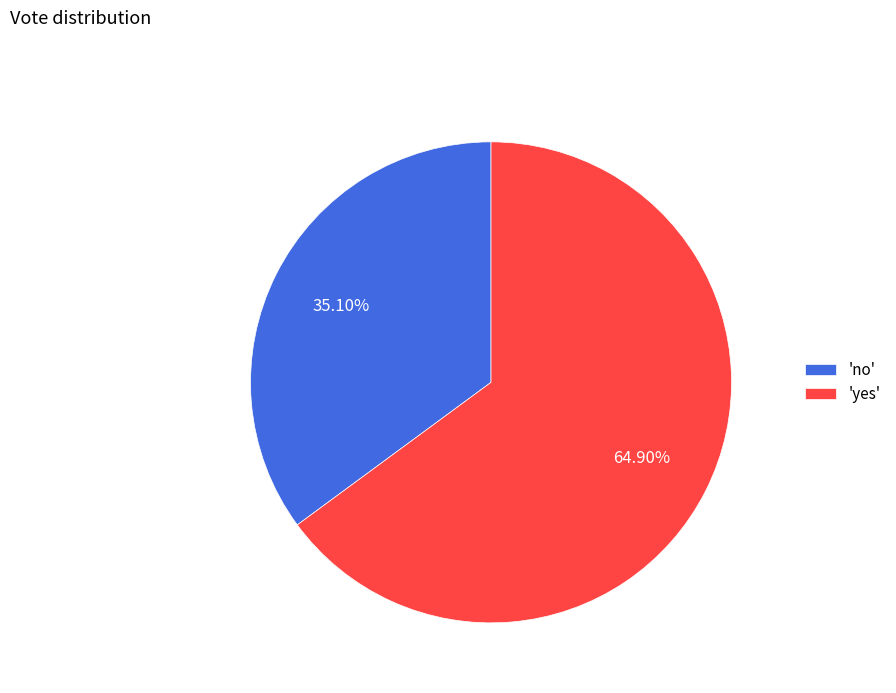

Is there any slice that represents more than half of the pie?

Yes